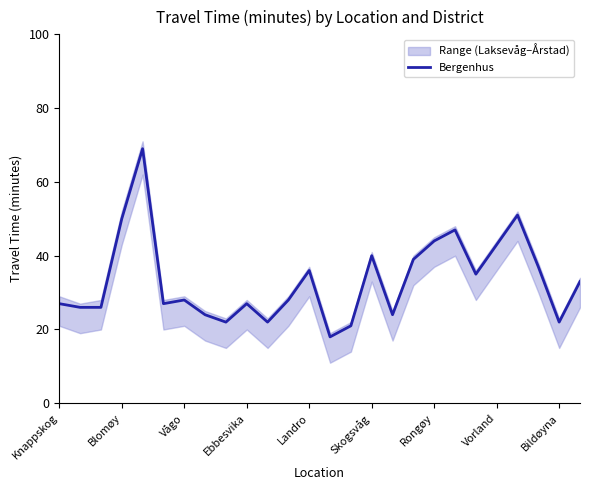

What is the maximum value shown in the chart?

69